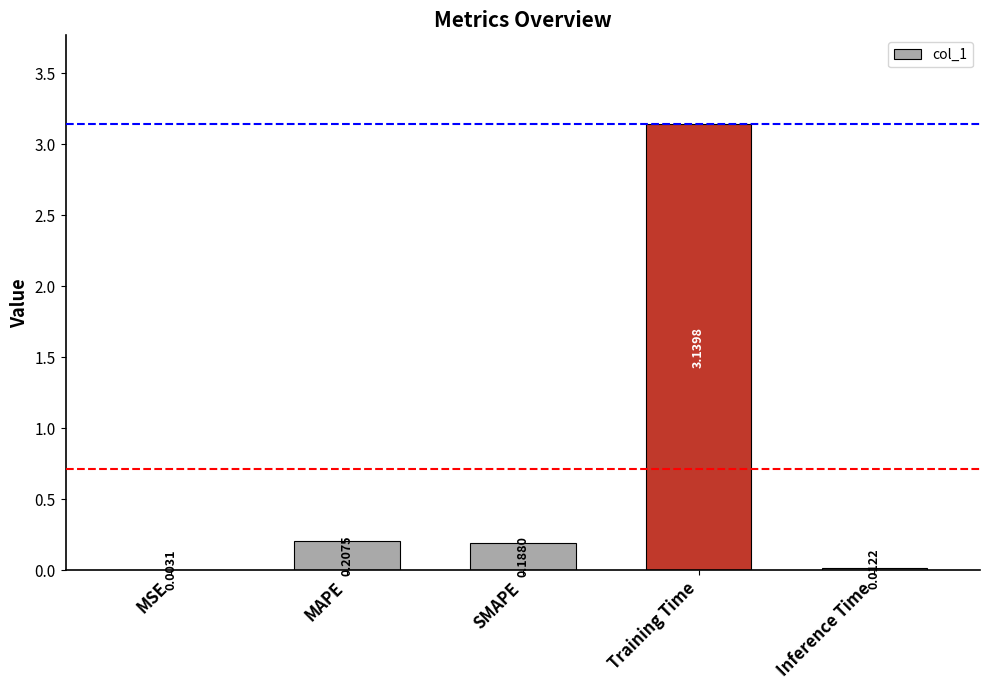

Which category has the highest value across all series?

Training Time